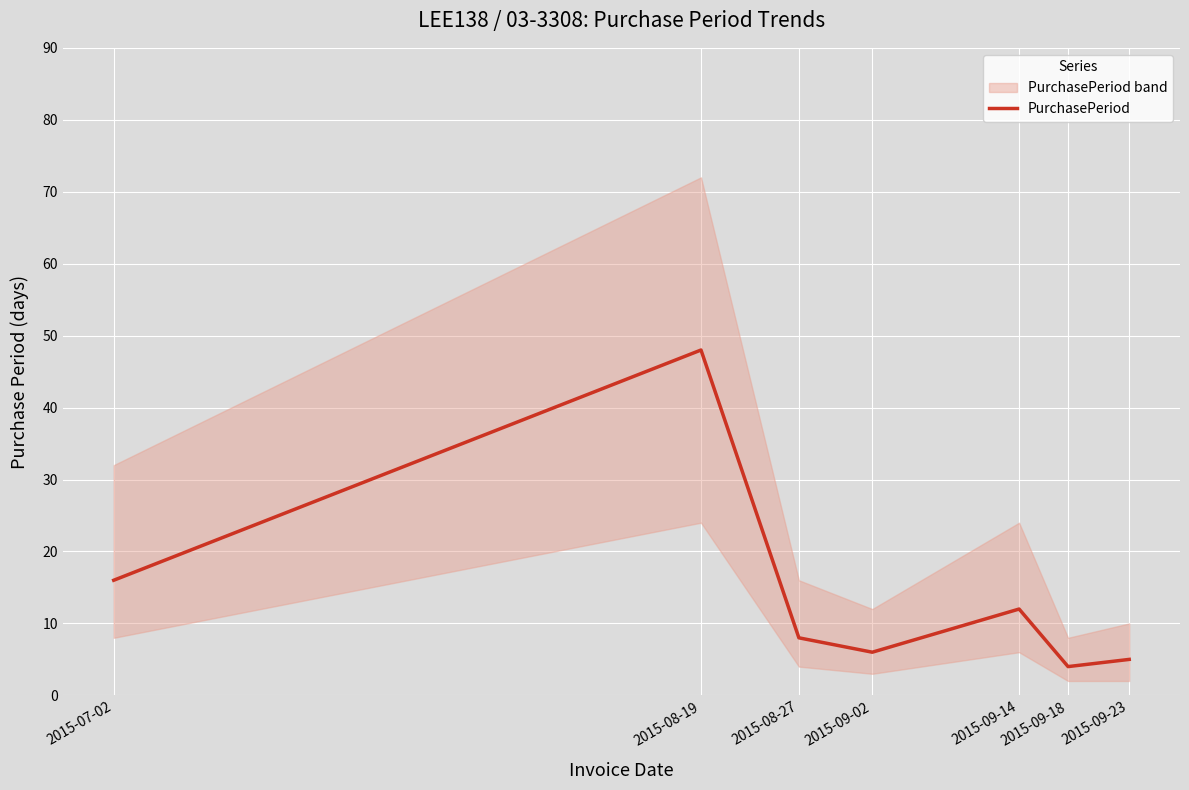

What position from the left is 2015-08-27?

3